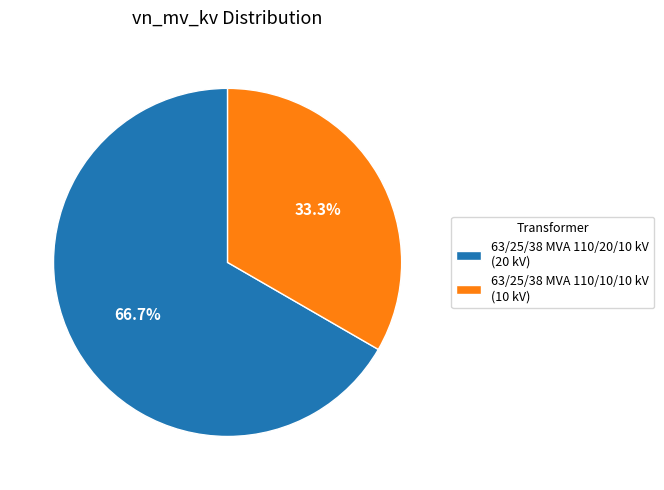

Between 63/25/38 MVA 110/10/10 kV and 63/25/38 MVA 110/20/10 kV, which is larger?

63/25/38 MVA 110/20/10 kV